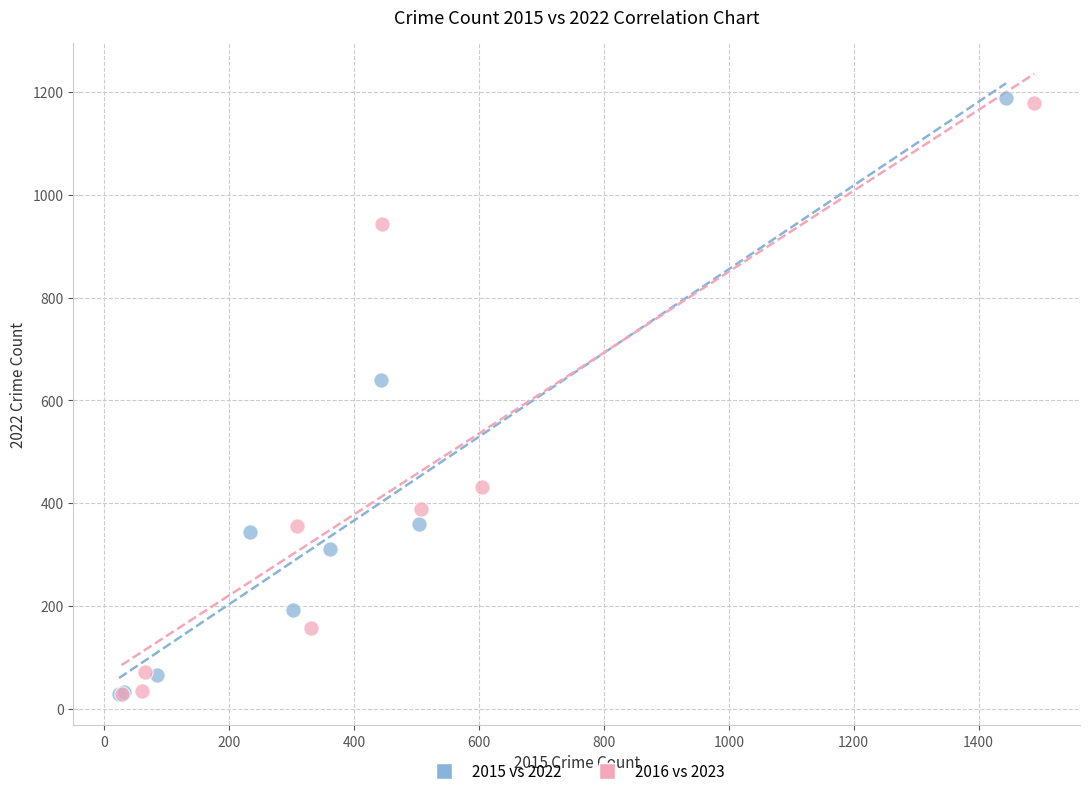

Which series has the largest Y range (max minus min)?

2015 vs 2022